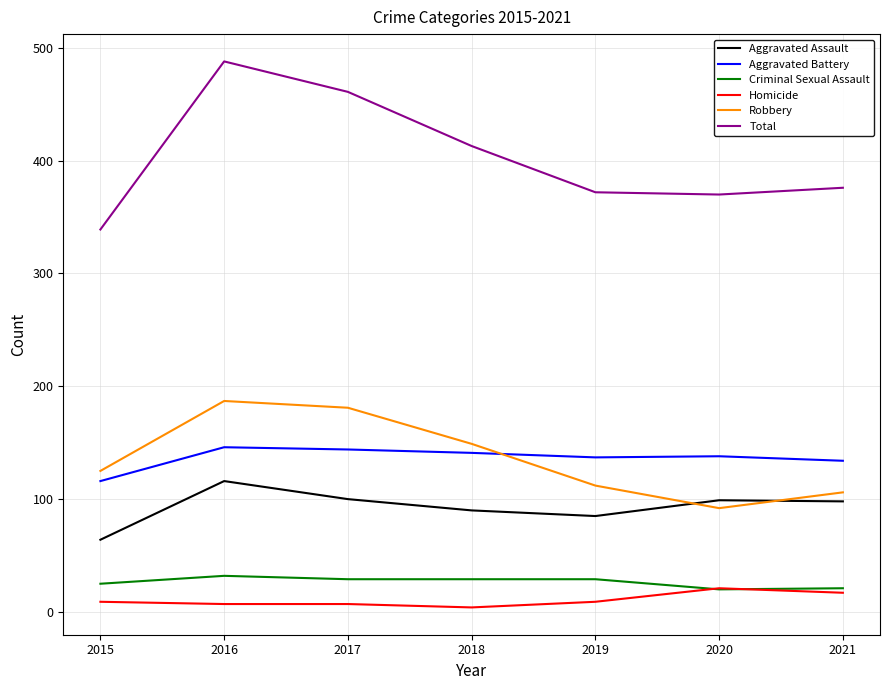

Which series changed the most between 2016 and 2021?

Total